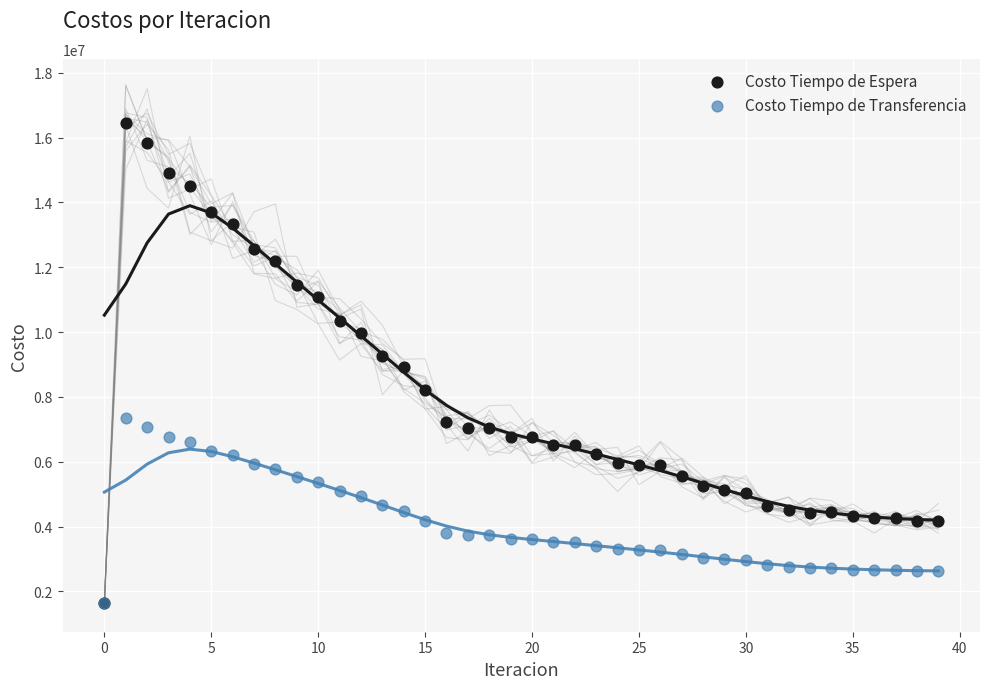

What are all the series names shown in the legend?

Costo Tiempo de Espera, Costo Tiempo de Transferencia